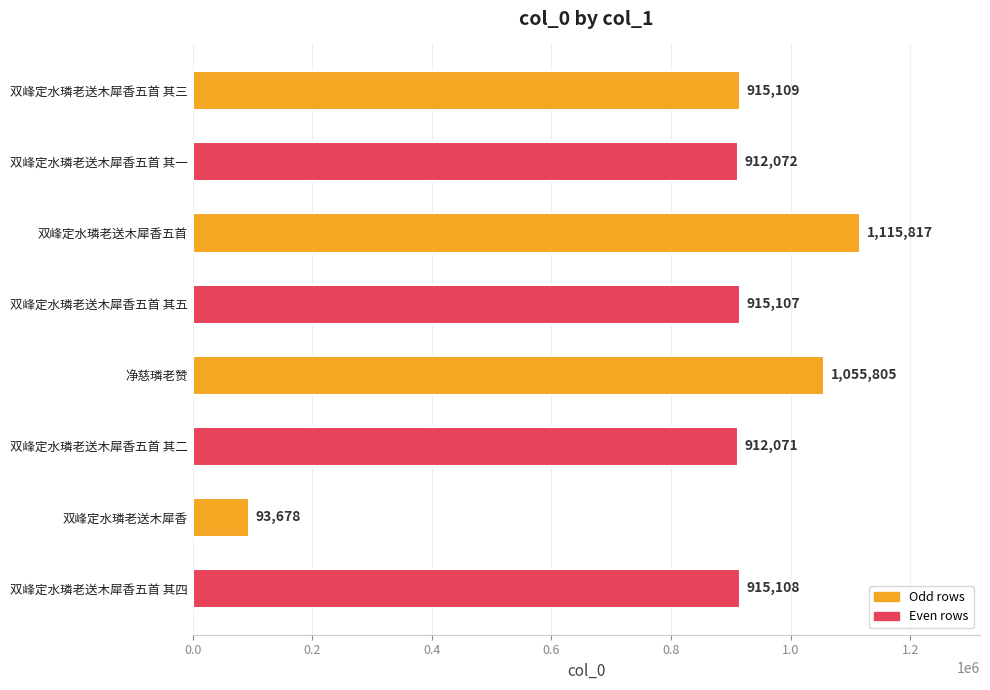

What is the ratio of the value at 双峰定水璘老送木犀香五首 其一 to the value at 双峰定水璘老送木犀香五首 其三?

1.0